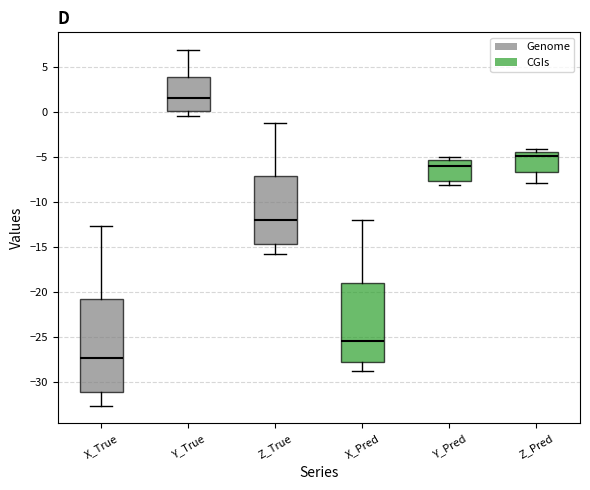

Which box is the tallest, from its lower edge to its upper edge?

X_True